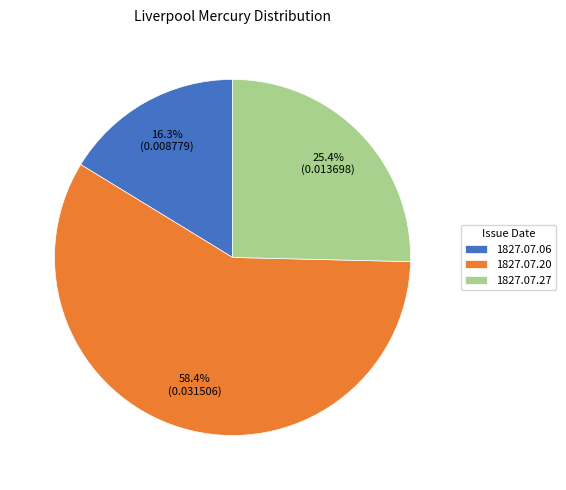

What percentage is NOT represented by 1827.07.06?

83.7%